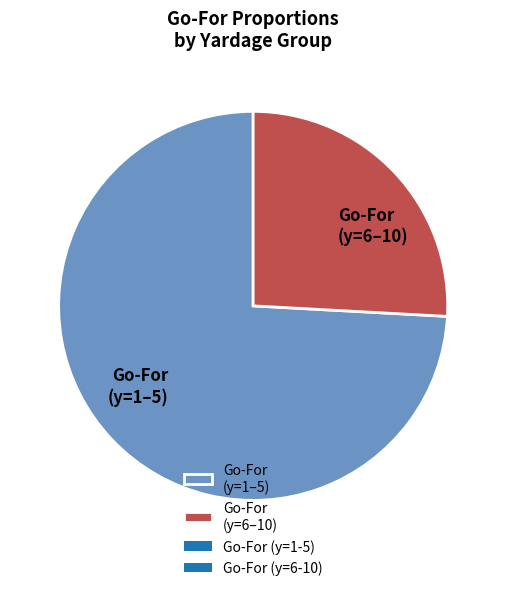

Rank the categories by value from lowest to highest.

Go-For (y=6–10), Go-For (y=1–5)